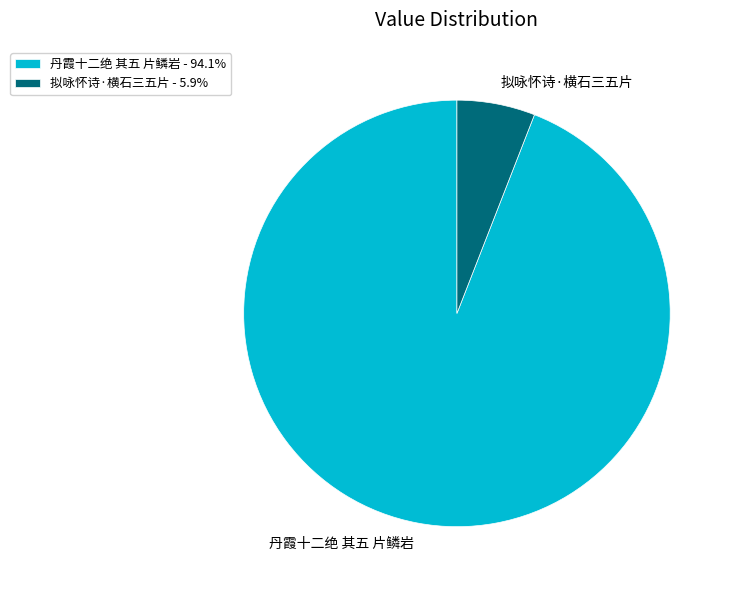

Does 丹霞十二绝 其五 片鳞岩 account for over 50% of the chart?

Yes